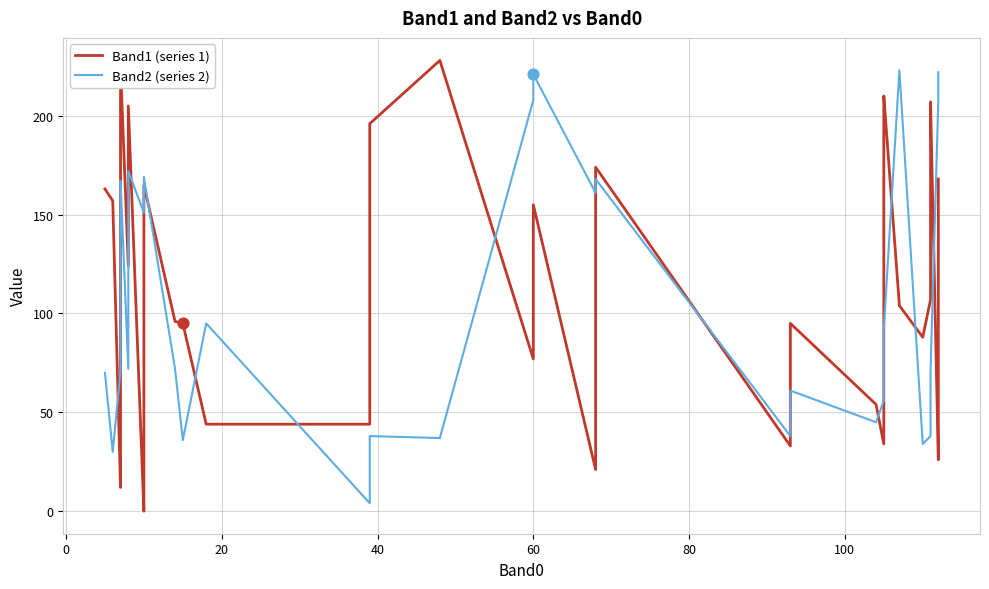

At how many categories does at least one series exceed 212?

7